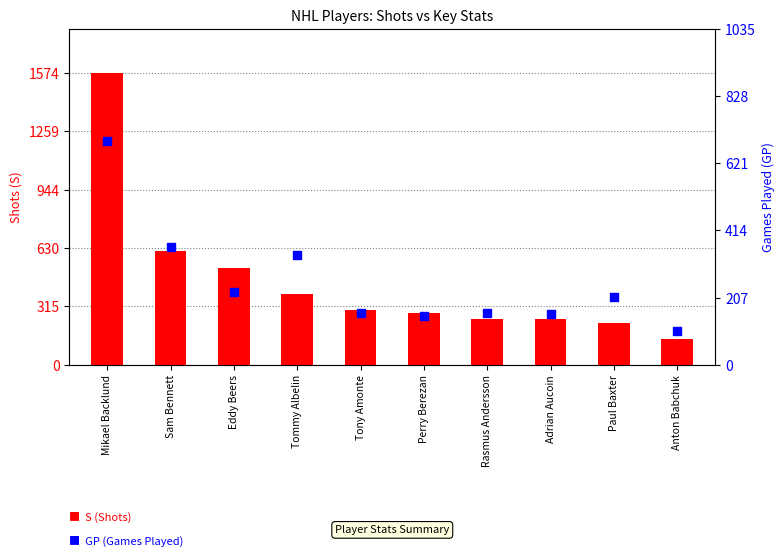

At how many categories does at least one series exceed 526?

2